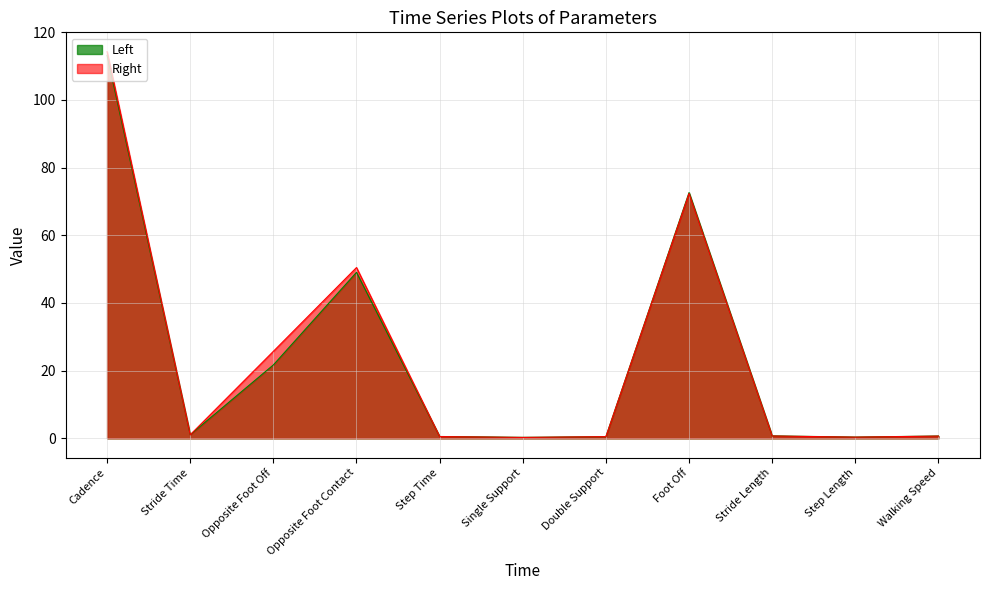

Rank the series by their maximum value, from lowest to highest.

Left, Right